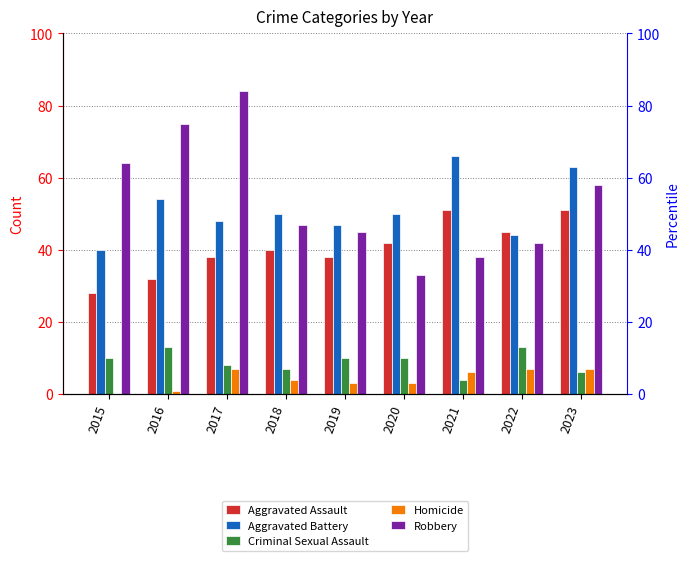

What are all the series names shown in the legend?

Aggravated Assault, Aggravated Battery, Criminal Sexual Assault, Homicide, Robbery